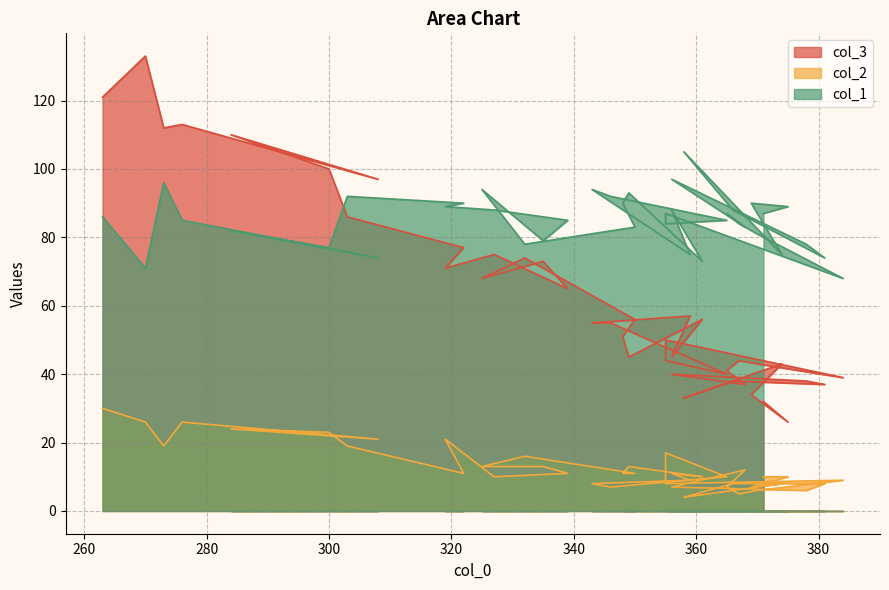

In col_2, how many points are lower than both neighbors (excluding endpoints)?

11